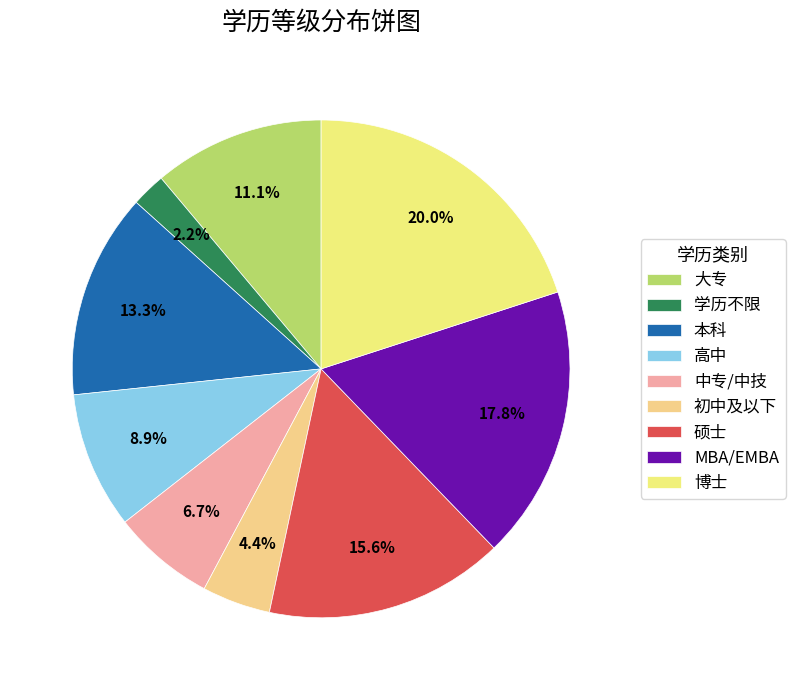

Rank the categories by value from lowest to highest.

学历不限, 初中及以下, 中专/中技, 高中, 大专, 本科, 硕士, MBA/EMBA, 博士